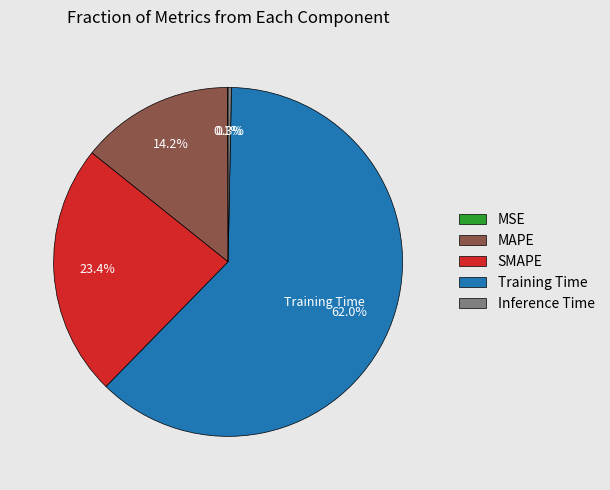

Which has a higher value, MAPE or Training Time?

Training Time